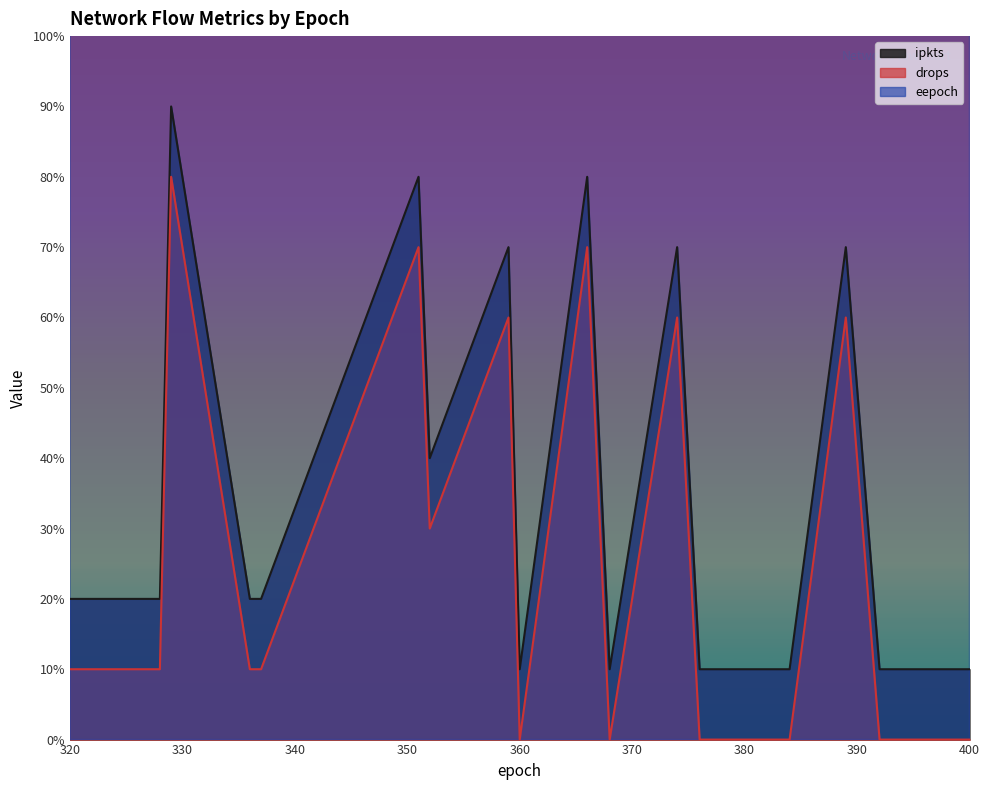

How many data points in drops are above 1?

7